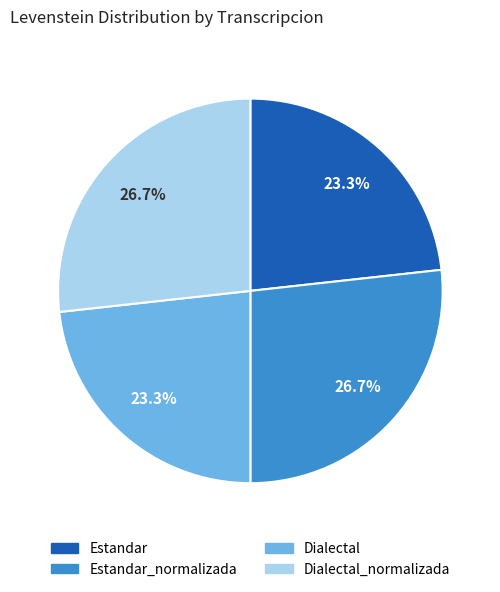

Does any single category account for the majority?

No